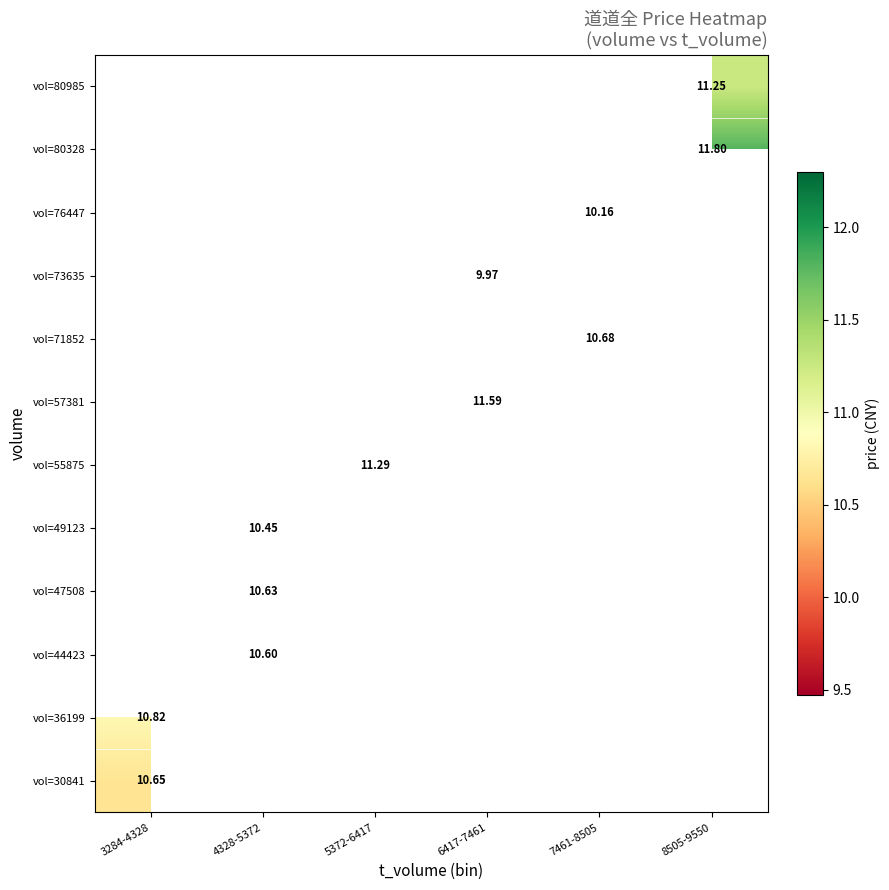

Which label corresponds to the largest value in the chart?

8505-9550